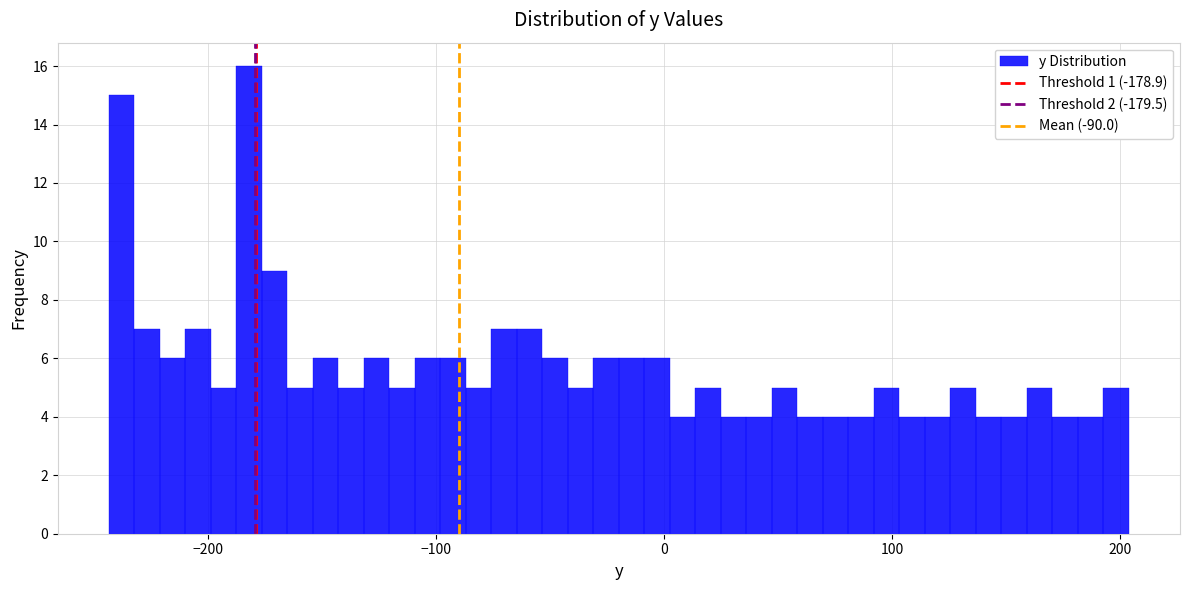

Read against the x-axis, roughly where is the centre of the tallest bar?

-180